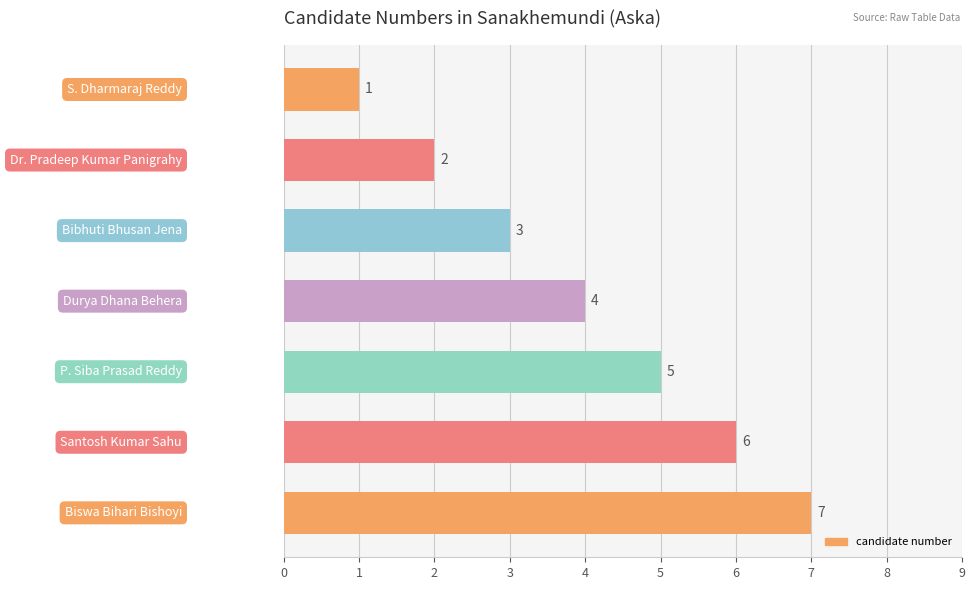

Count the values in the range 2 to 6.

5